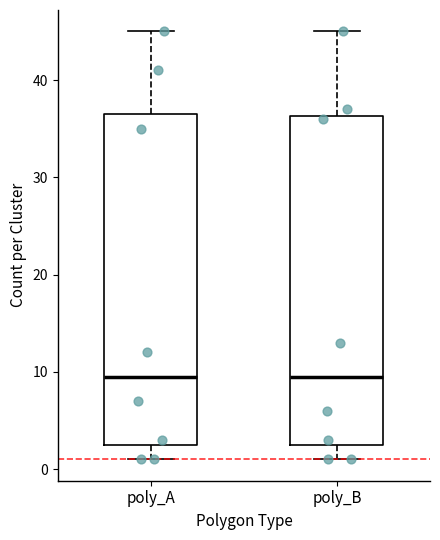

Where does the lower whisker of the box for poly_A end on the y-axis? The values are not printed on the chart, so give them approximately, as read against the axis.

1